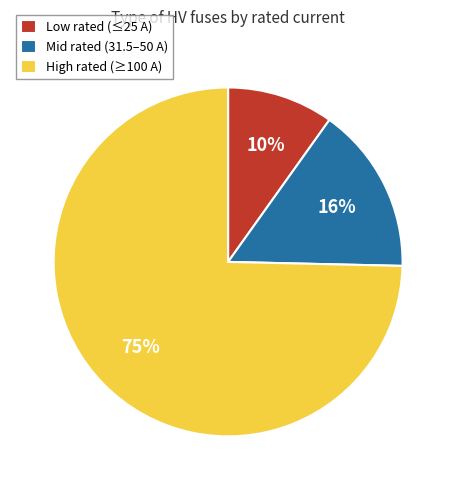

Which category has the smallest portion of the pie?

Low rated (≤25 A)